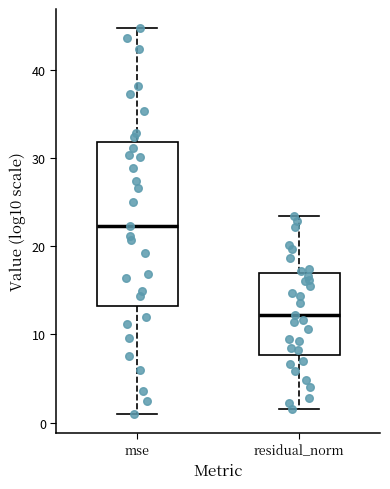

Reading left to right, transcribe this box plot: for each box, give where its median line is, the range the box spans, and where its two whiskers end, as read against the y-axis. The values are not printed on the chart, so give them approximately, as read against the axis.

mse: median 22, box 13 to 32, whiskers 1 to 45
residual_norm: median 12, box 8 to 17, whiskers 2 to 23